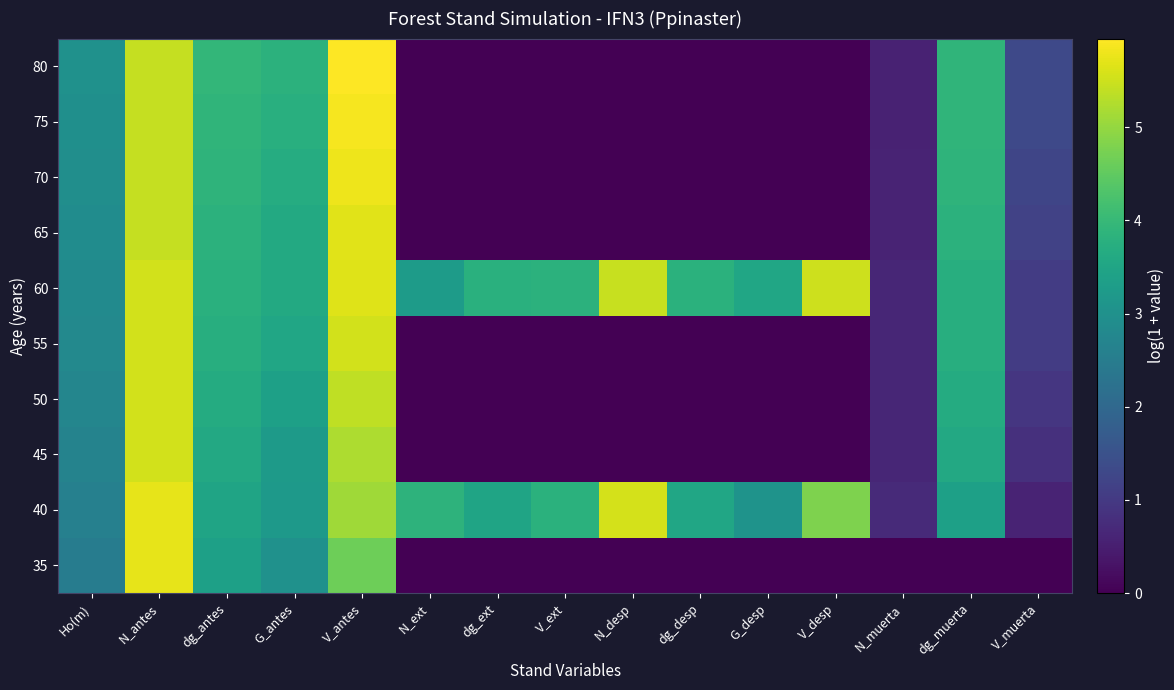

What is the total value across all series at V_antes?

54.9